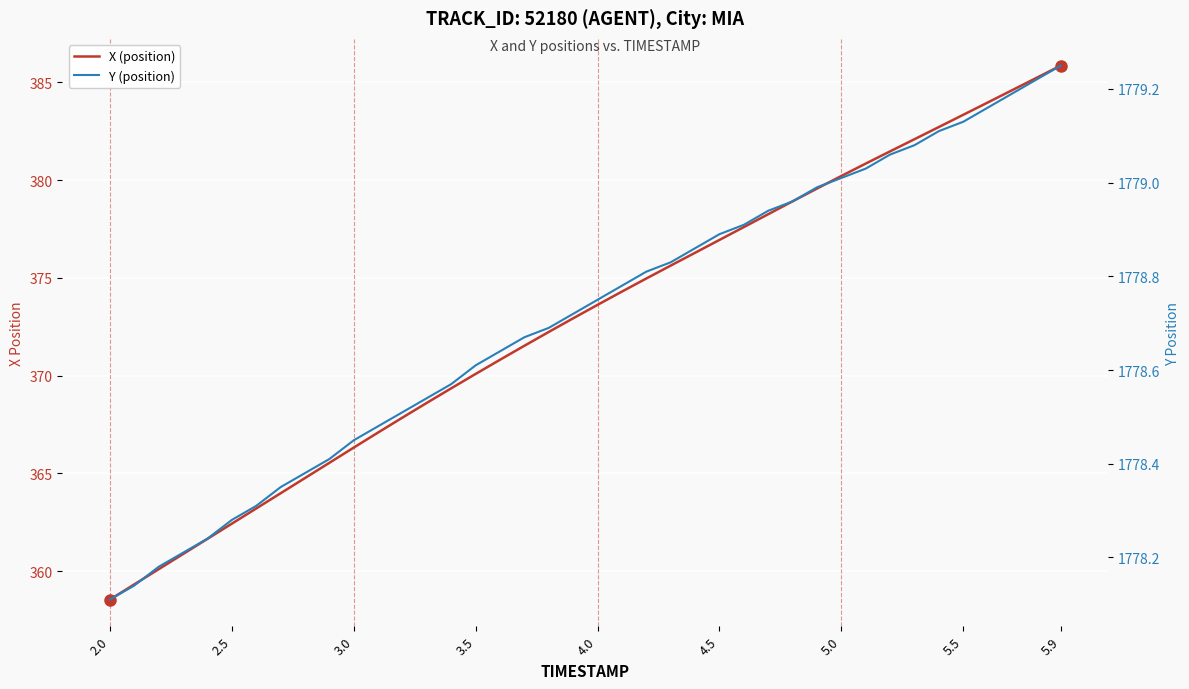

Which category has the lowest value across all series?

2.0